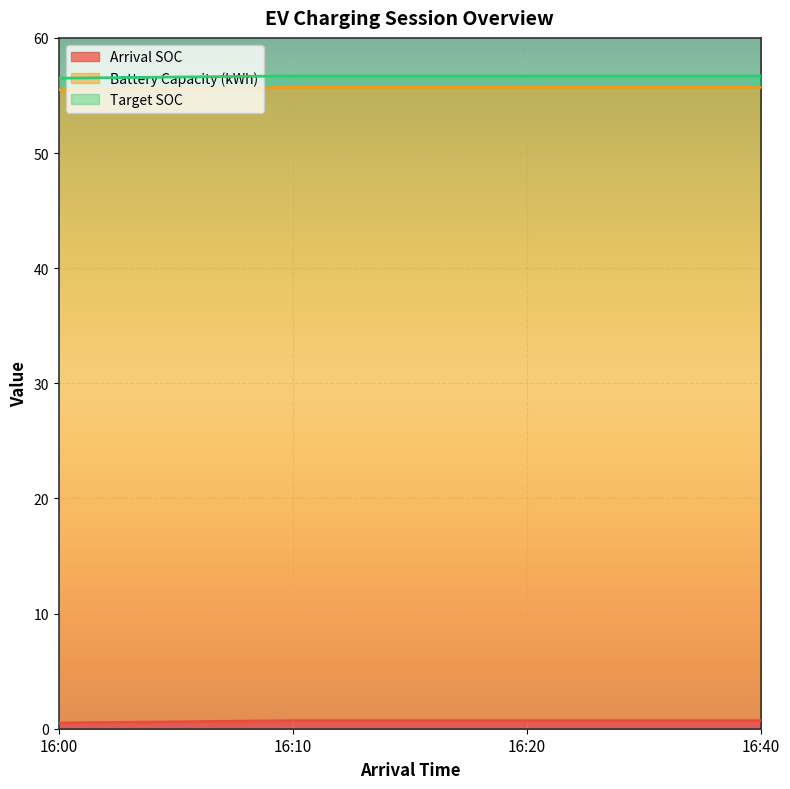

The value of Battery Capacity (kWh) at 16:00 is 27.3. True or false?

False